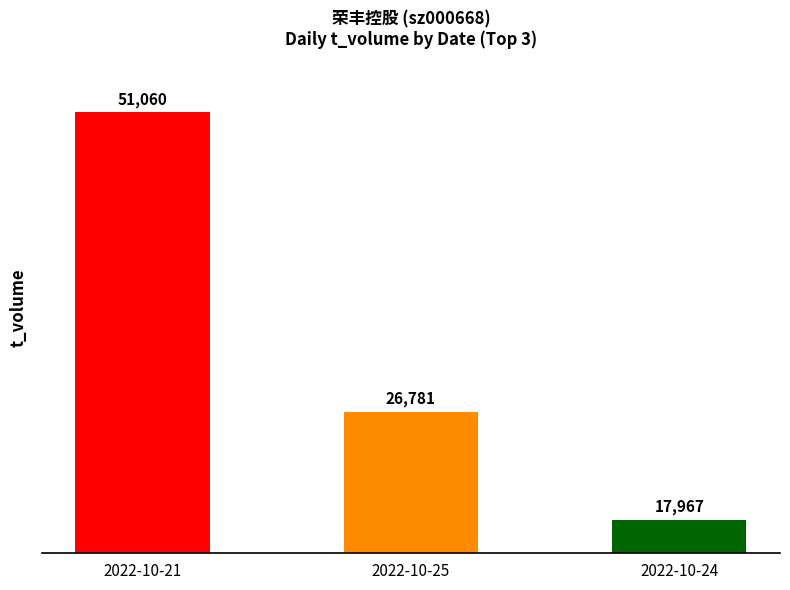

At how many categories does at least one series exceed 21630?

2